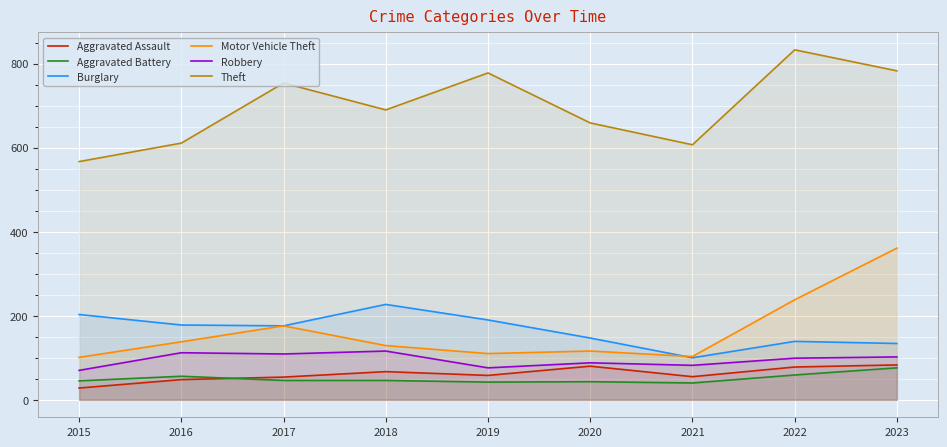

How many lines are shown in the chart?

6